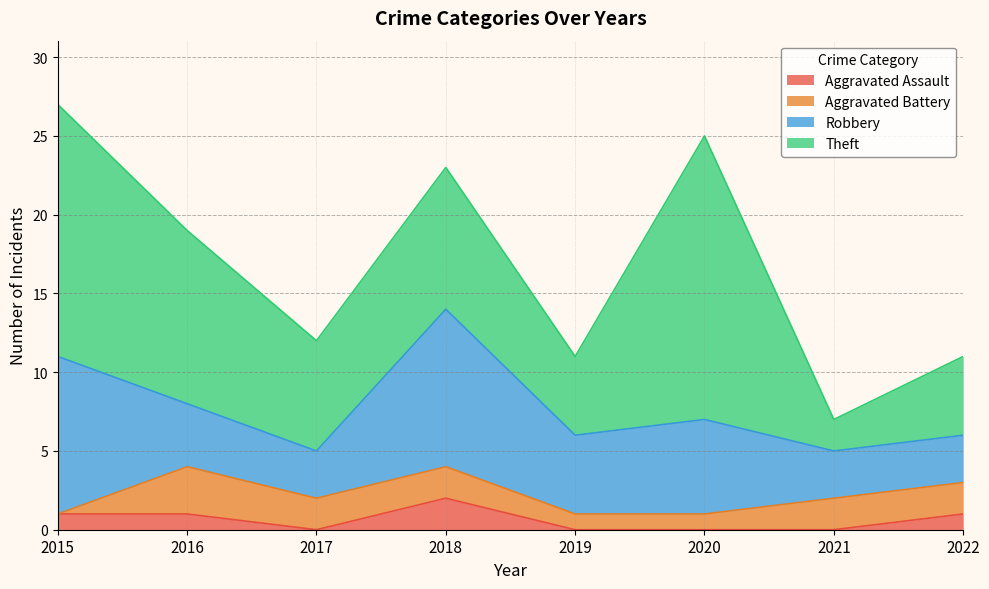

Does the chart display data point markers on the line(s)?

No